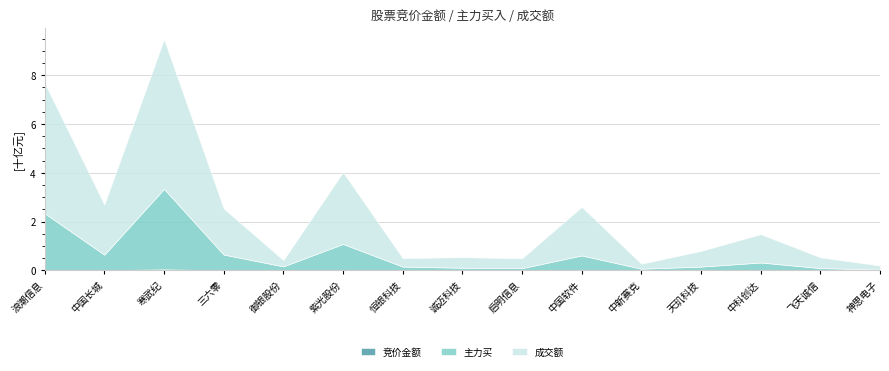

Which has a higher value, 中国软件 or 天玑科技?

中国软件